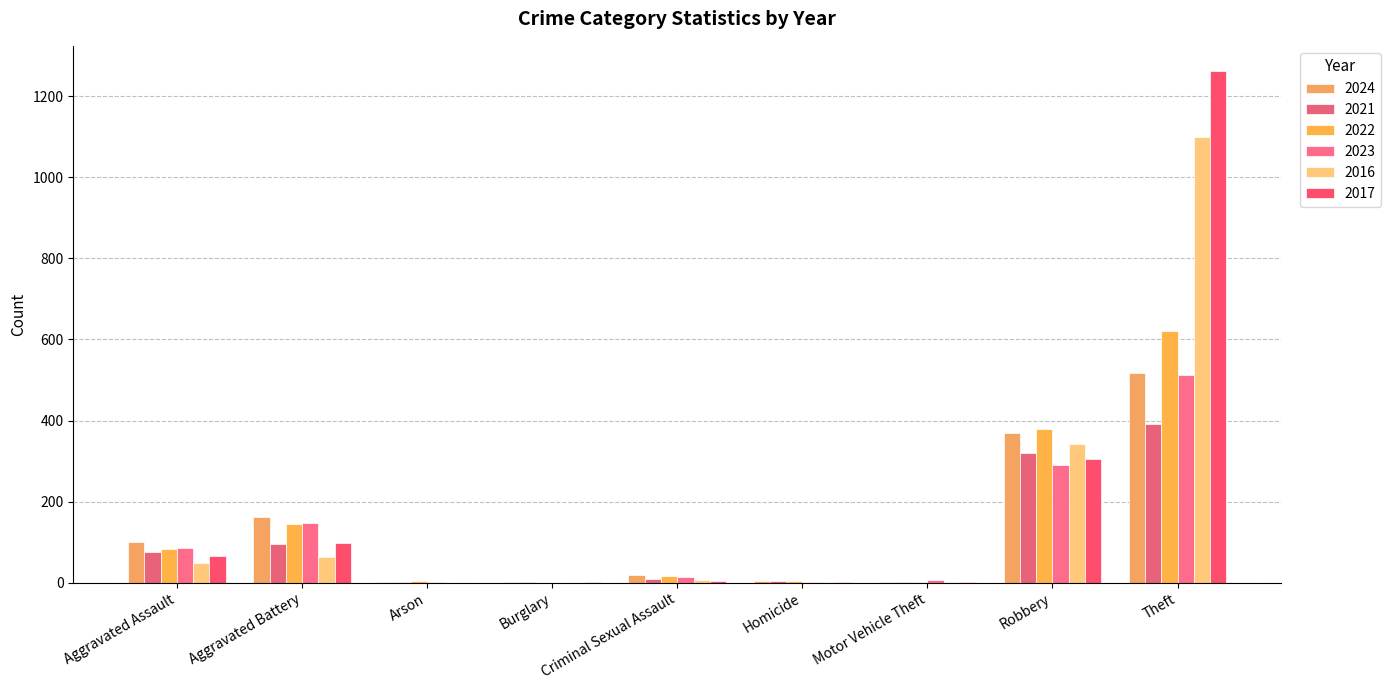

What is the total value across all series at Motor Vehicle Theft?

14